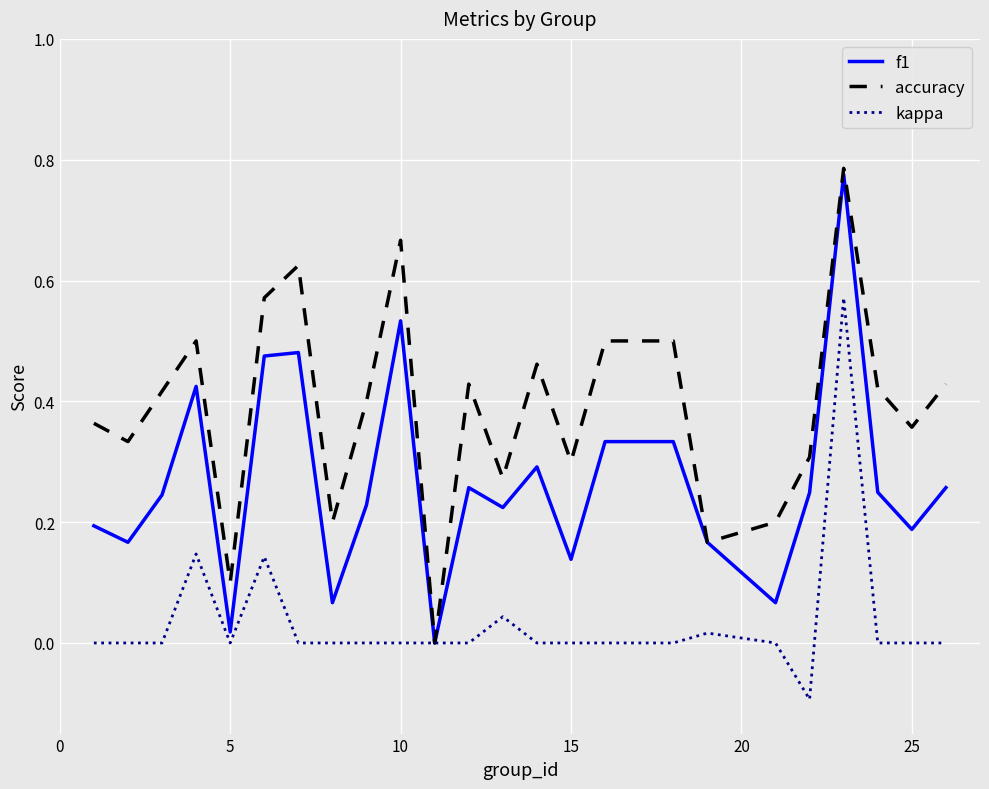

Which series has the largest total across all categories?

accuracy